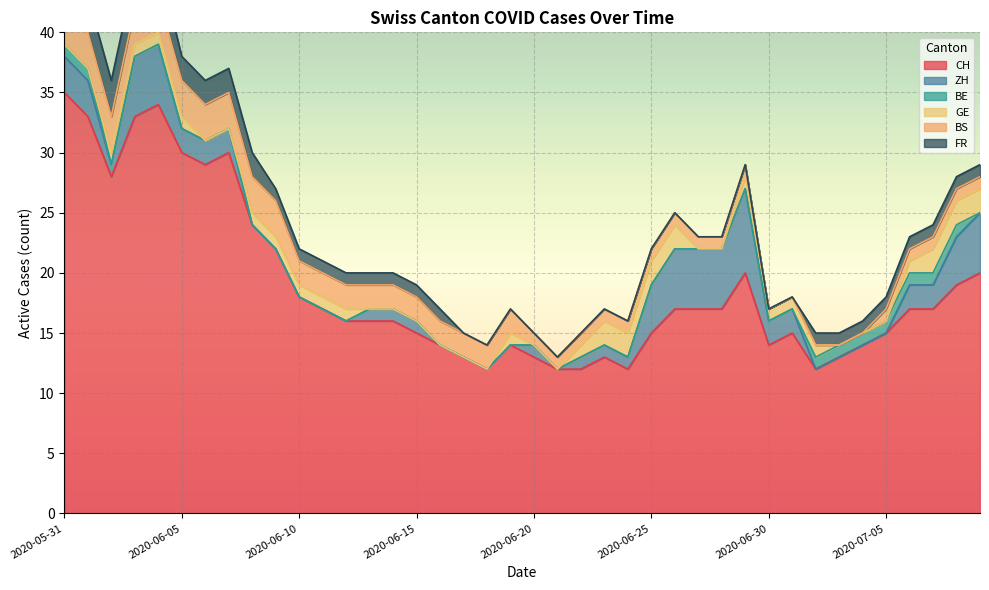

True or false: CH has more than 2 points higher than both neighbors.

True